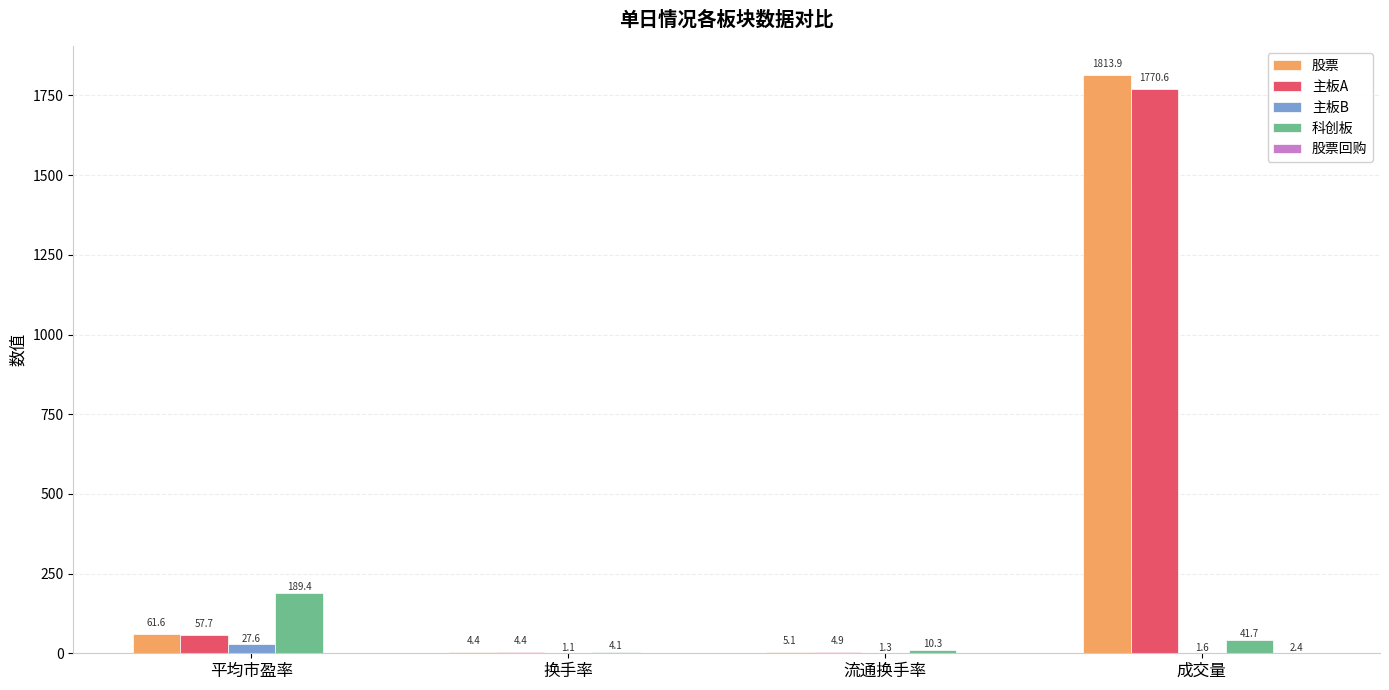

What is the total value across all series at 流通换手率?

21.6